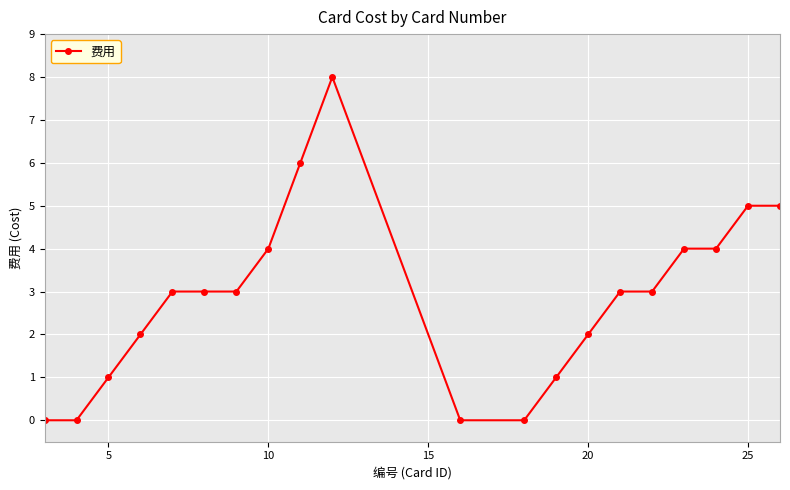

How many lines are shown in the chart?

1